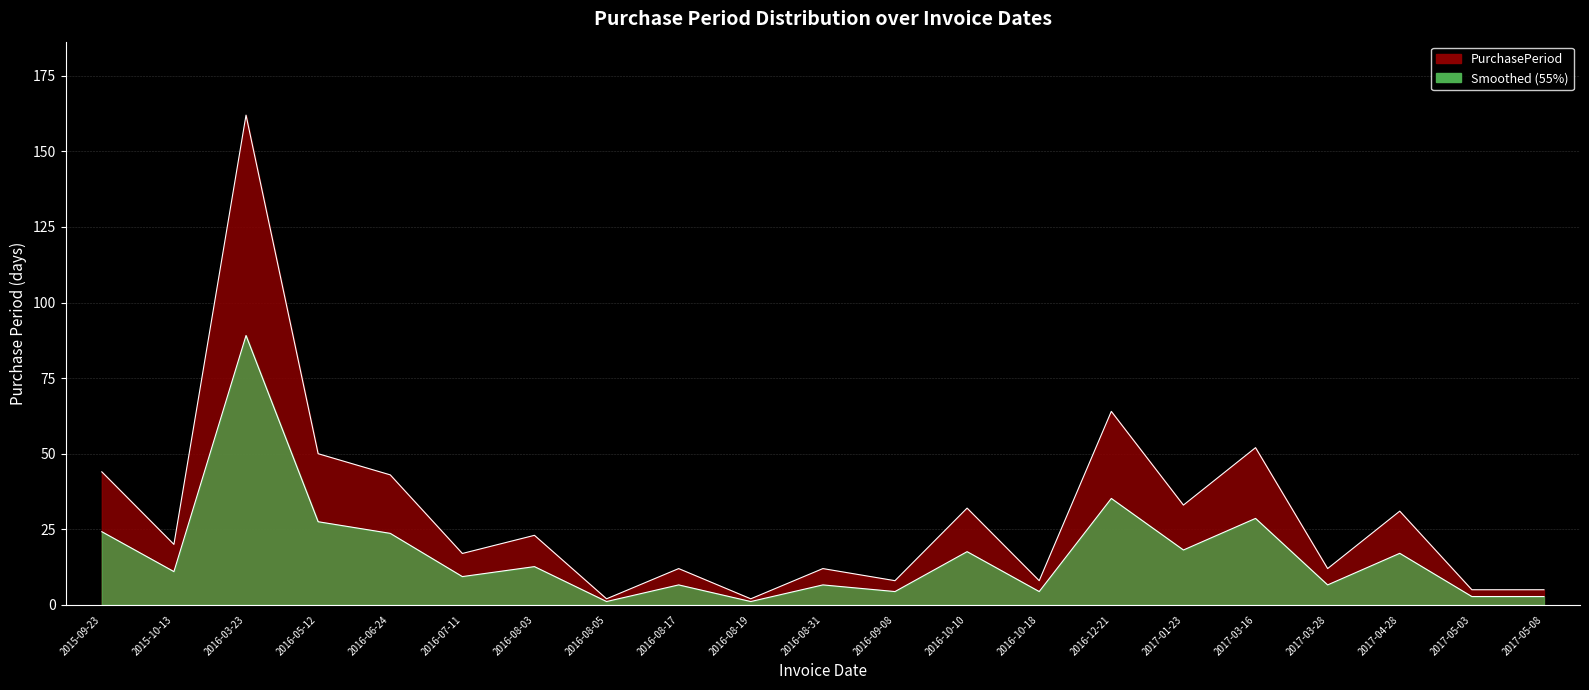

List the labels in order of value, largest first.

2016-03-23, 2016-12-21, 2017-03-16, 2016-05-12, 2015-09-23, 2016-06-24, 2017-01-23, 2016-10-10, 2017-04-28, 2016-08-03, 2015-10-13, 2016-07-11, 2016-08-17, 2016-08-31, 2017-03-28, 2016-09-08, 2016-10-18, 2017-05-03, 2017-05-08, 2016-08-05, 2016-08-19